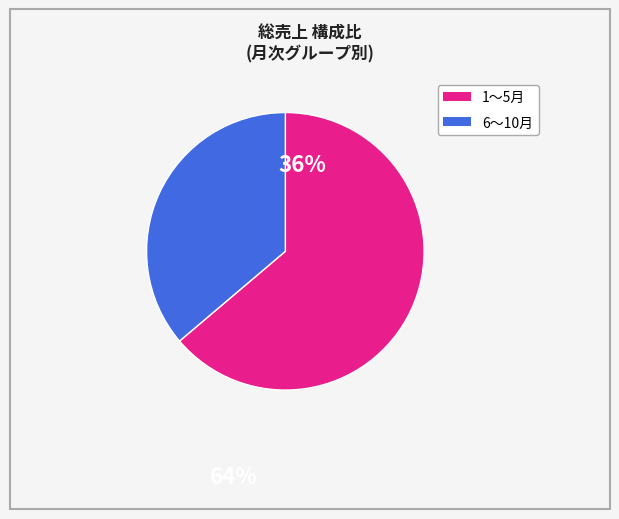

Is there a majority slice in this chart?

Yes